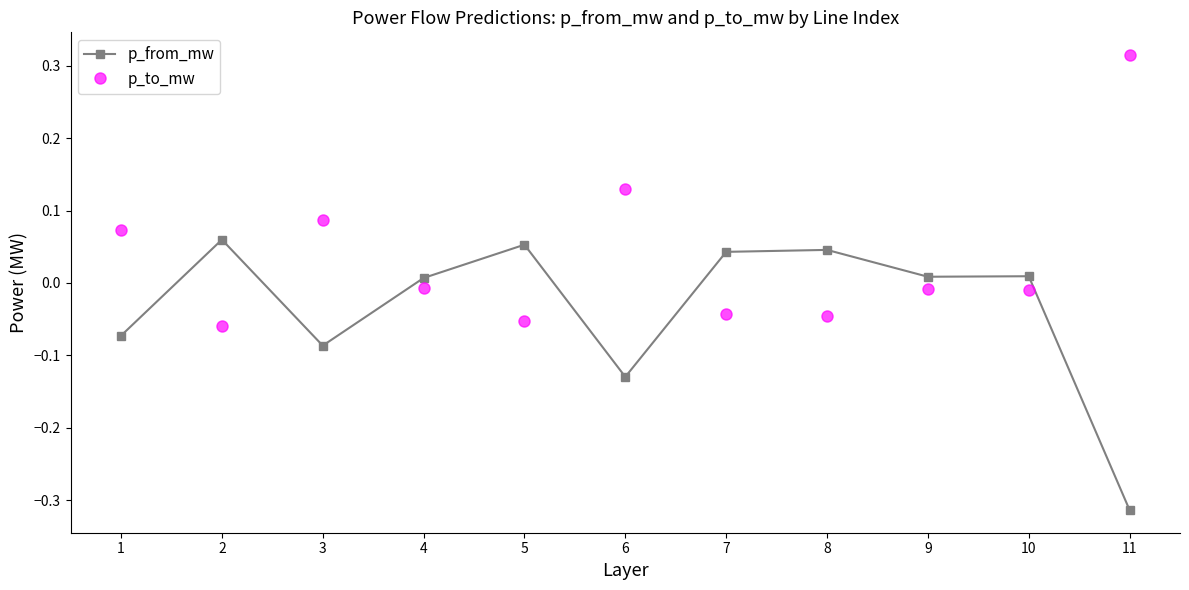

After their last crossing, which series has the higher values: p_to_mw or p_from_mw?

p_to_mw